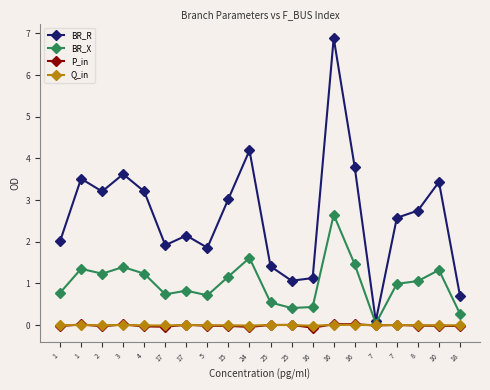

At how many categories does at least one series exceed 2?

13